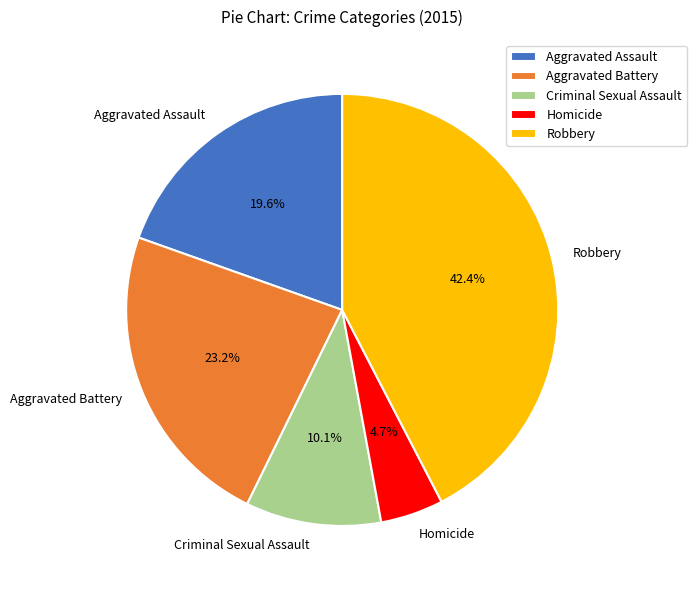

How many segments does this pie chart have?

5